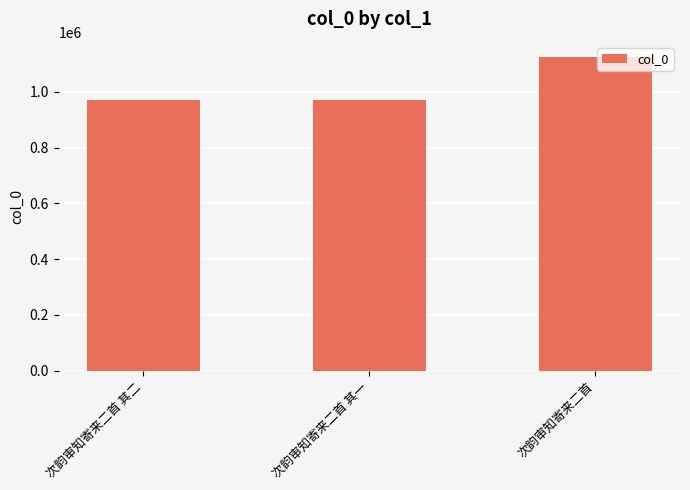

At which category does the chart reach its peak across all series?

次韵审知寄来二首